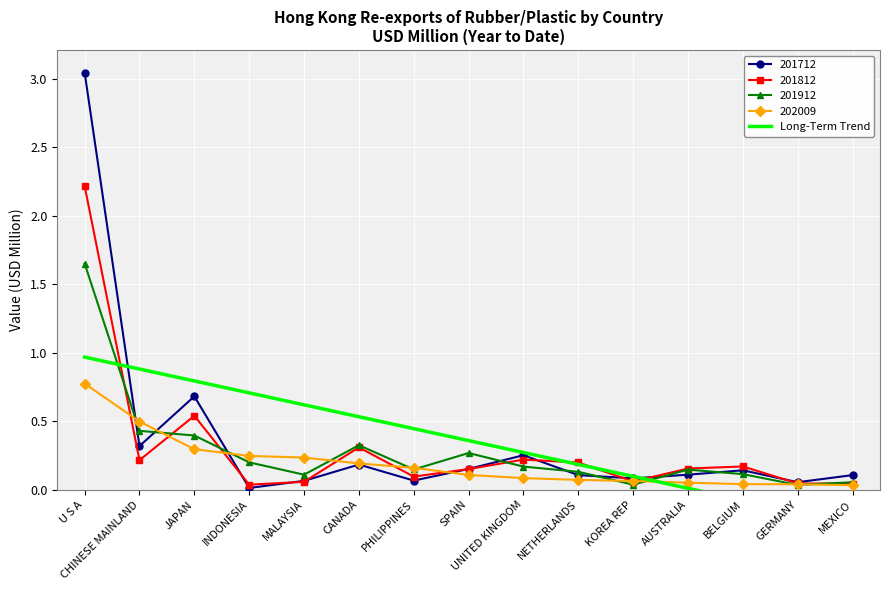

How many values exceed 0?

12